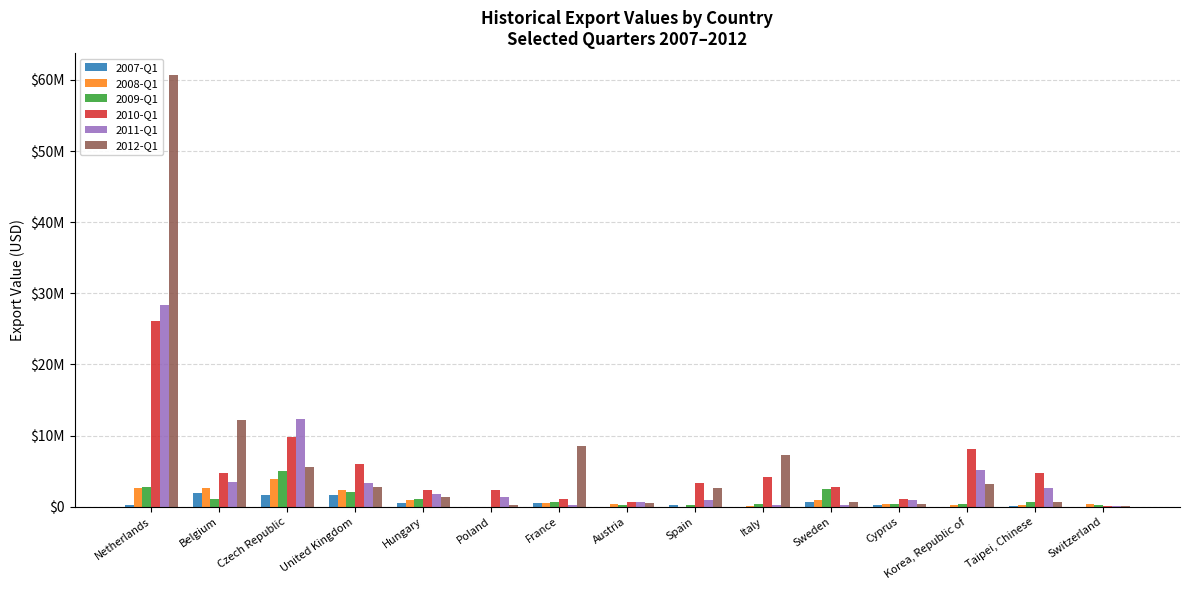

Which series has the widest spread of values?

2012-Q1